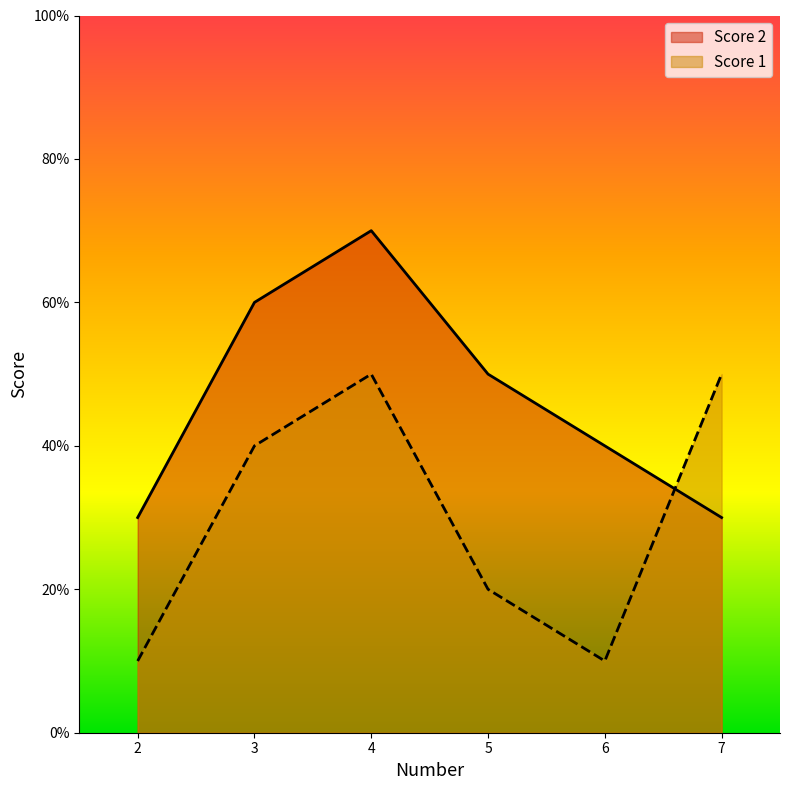

After their last crossing, which series has the higher values: Score 2 or Score 1?

Score 1